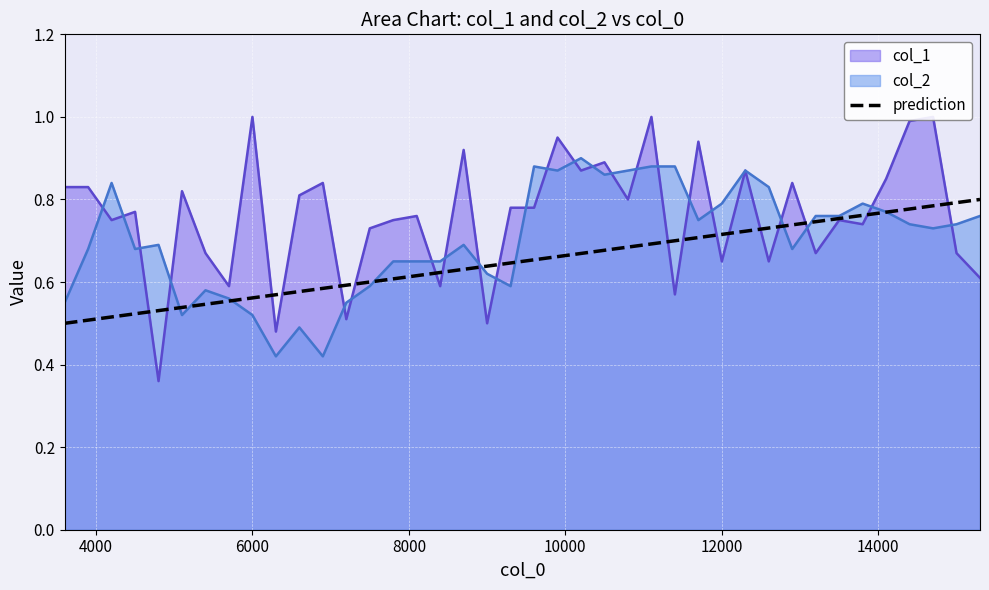

Is the value of col_2 at 15 greater than the value of col_1 at 39?

Yes